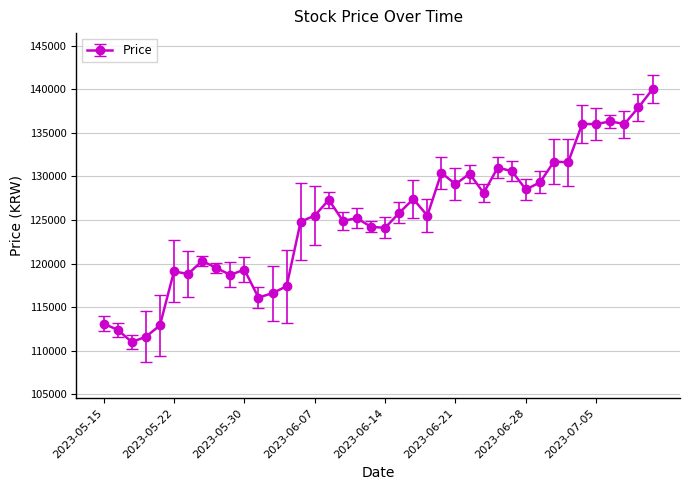

How many lines are shown in the chart?

1